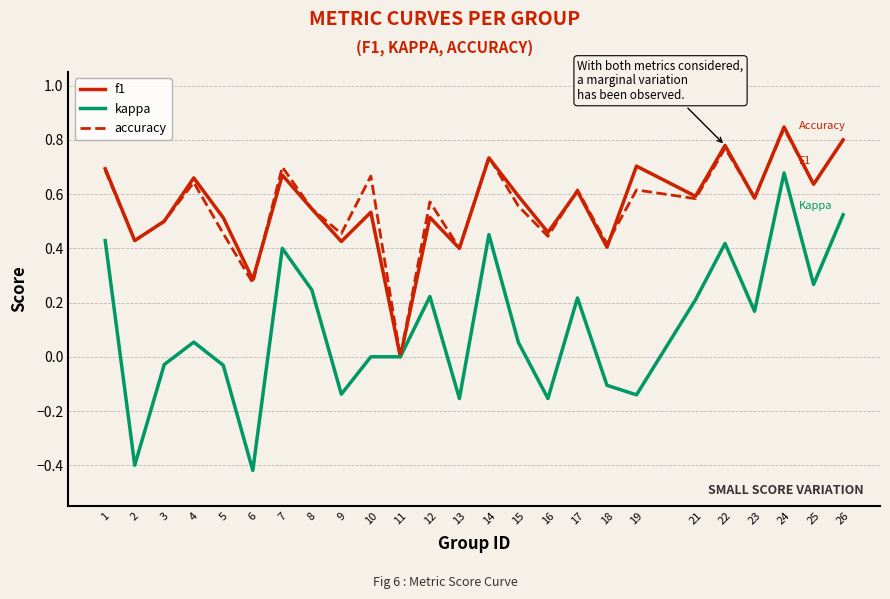

Is it true that accuracy equals 0.4 at 18?

True